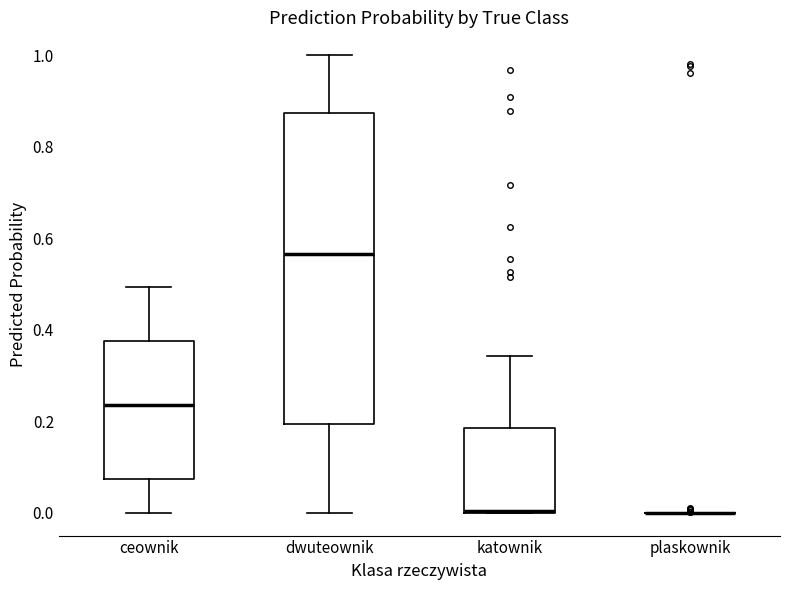

Comparing the boxes themselves (not the whiskers), which one is the tallest?

dwuteownik